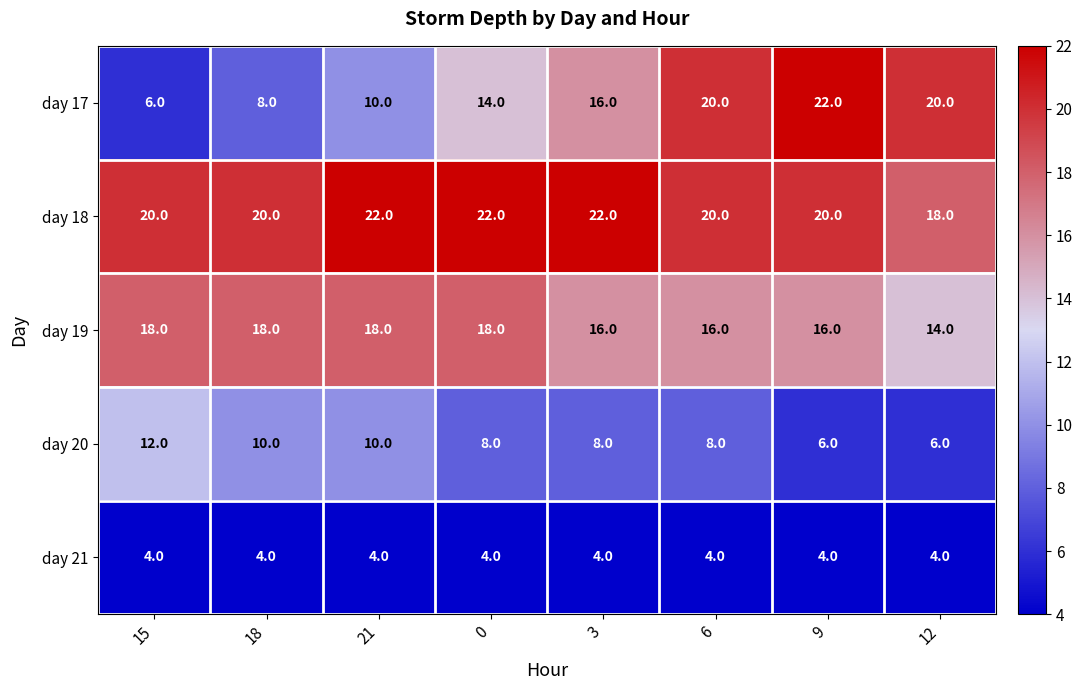

Which series has the largest total across all categories?

day 18